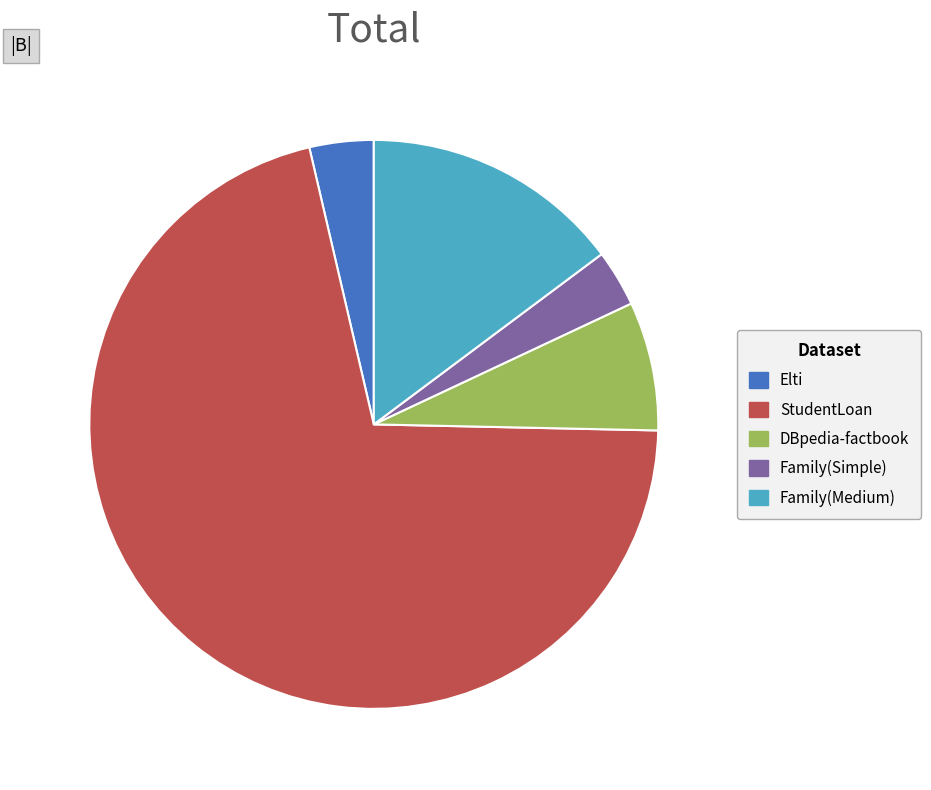

Which has a higher value, Family(Medium) or StudentLoan?

StudentLoan